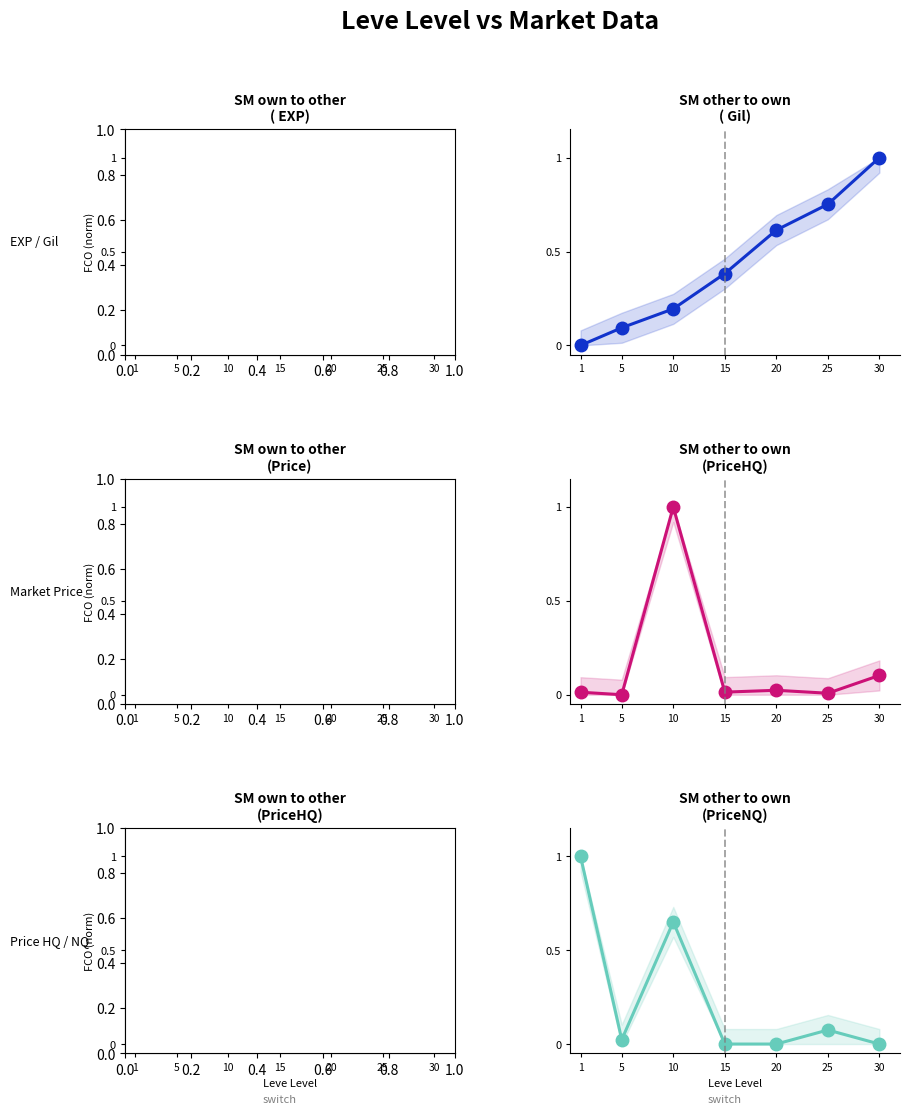

What is the sum of all currentAveragePriceHQ values?

1.2